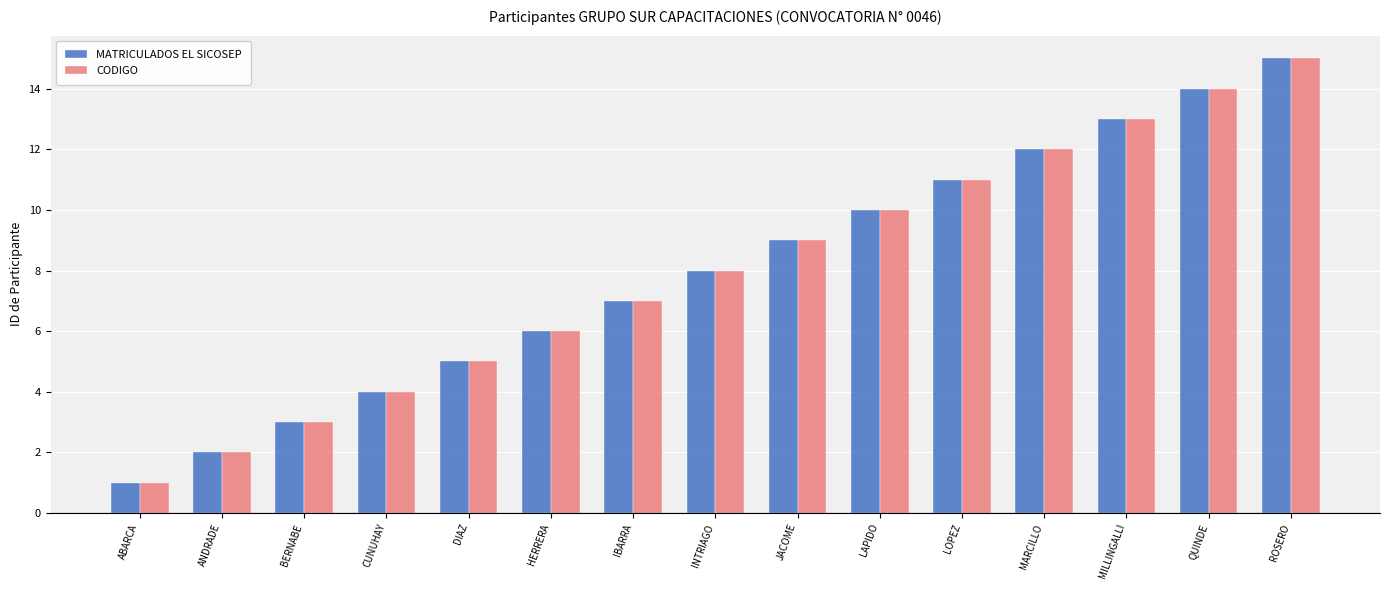

What is the sum of the MATRICULADOS EL SICOSEP values at JACOME and INTRIAGO?

17